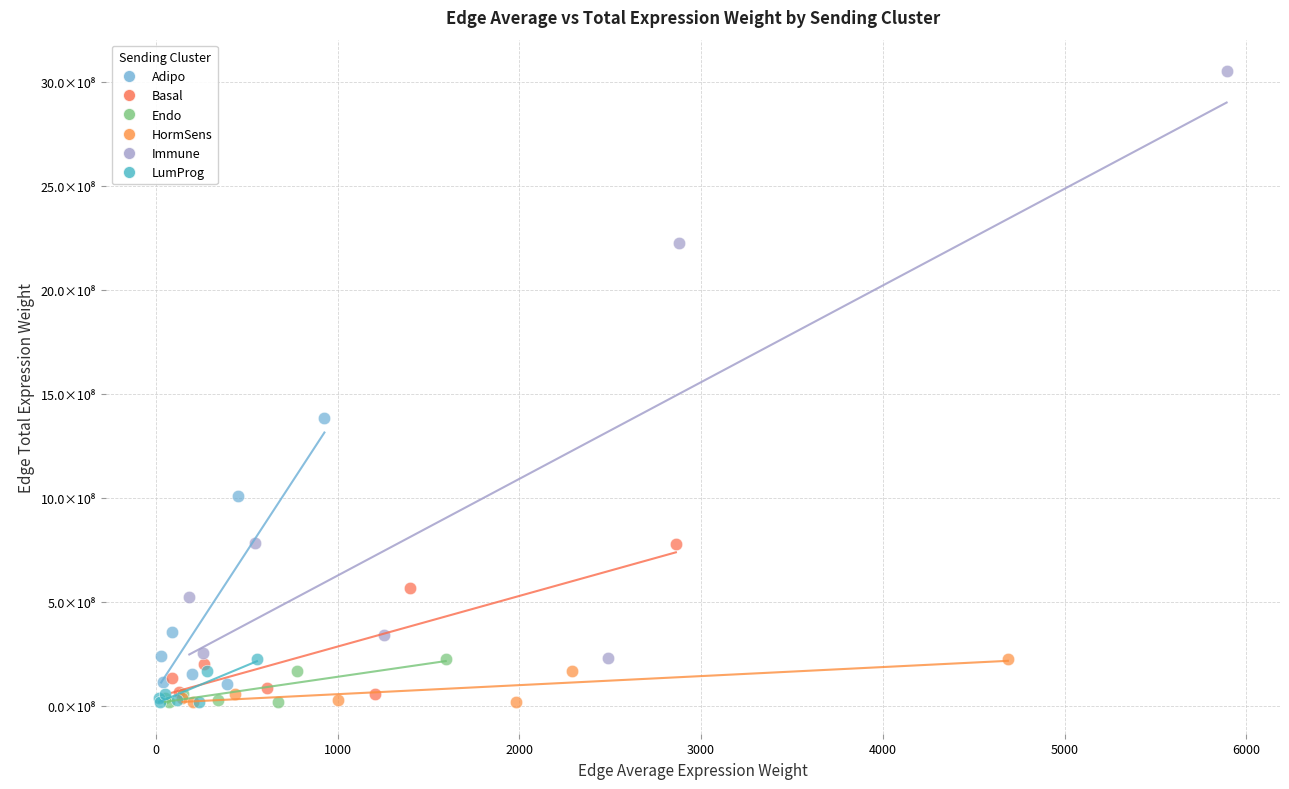

Which series has the largest Y range (max minus min)?

Immune